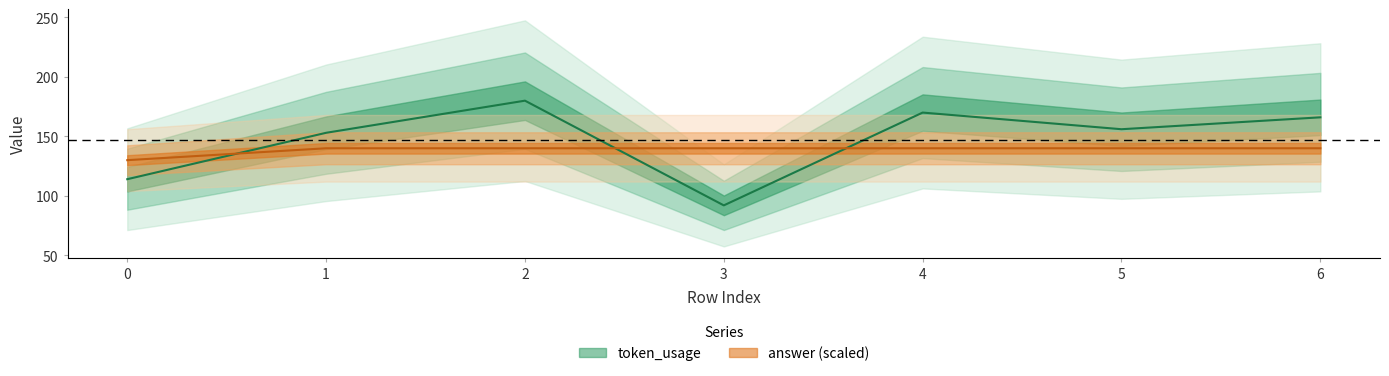

At how many categories does at least one series exceed 96?

7